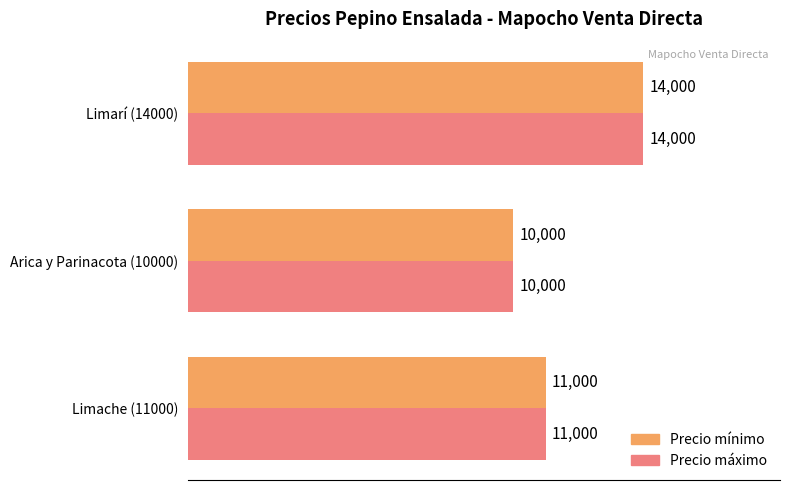

At which category is the sum across all series the highest?

Limarí (14000)